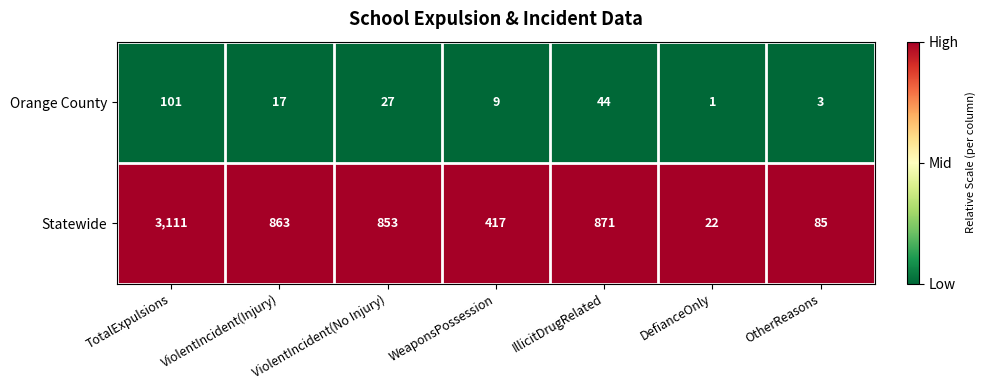

Is it true that Orange County equals 1 at DefianceOnly?

True